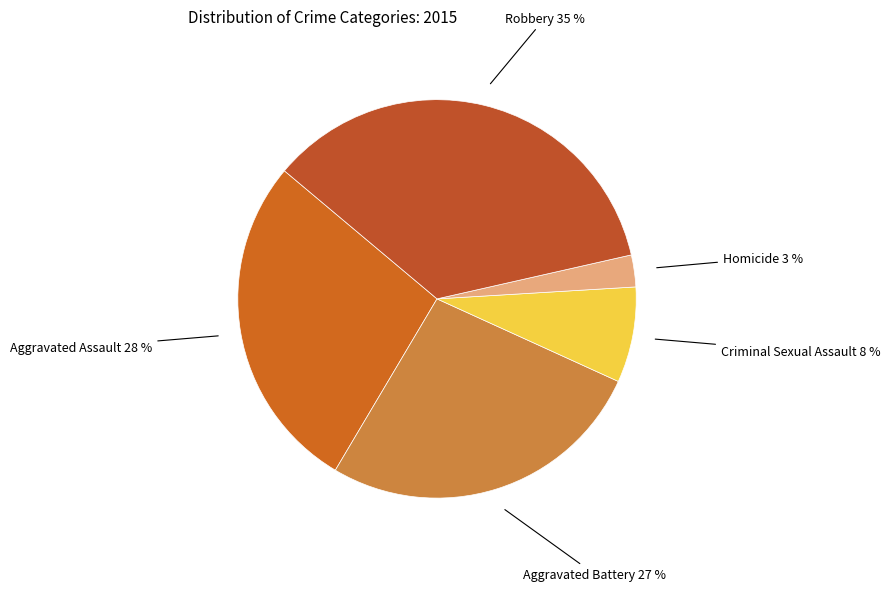

How many slices are in this pie chart?

5